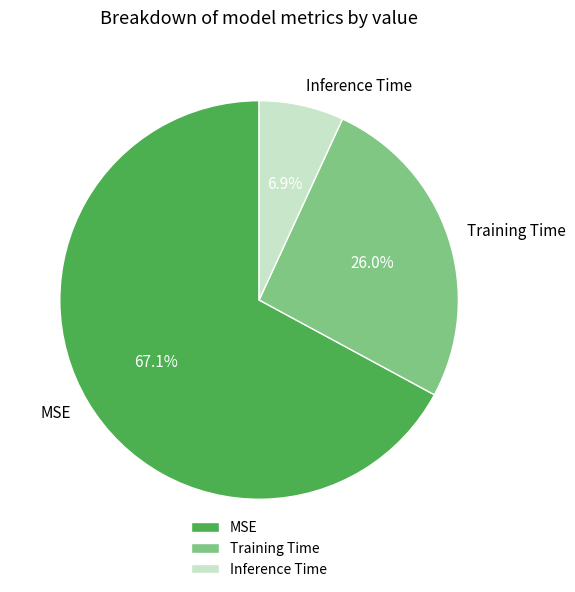

True or false: MSE accounts for 61% of the total.

False